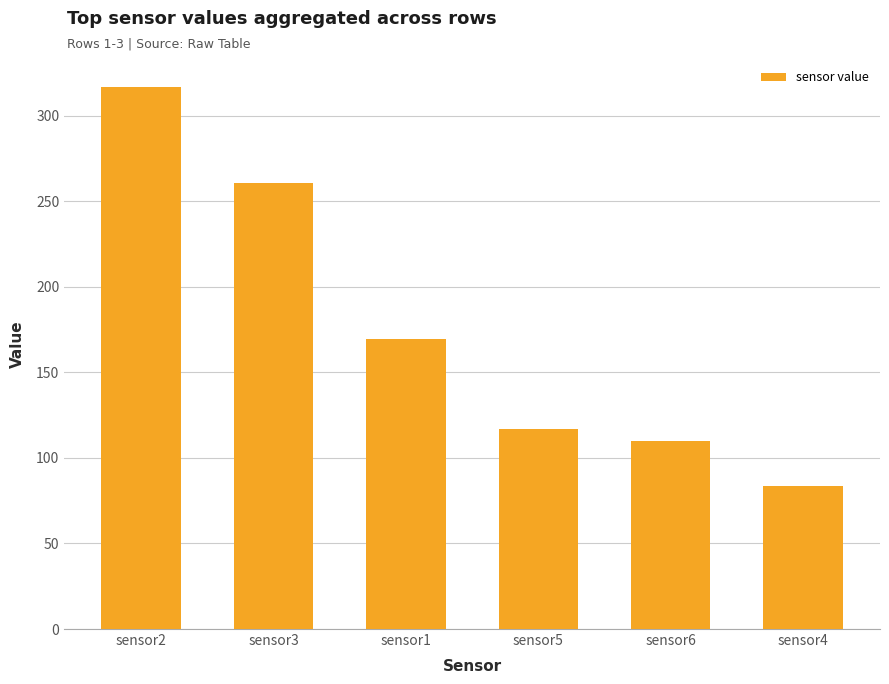

What is the change in value from sensor1 to sensor4?

-85.7